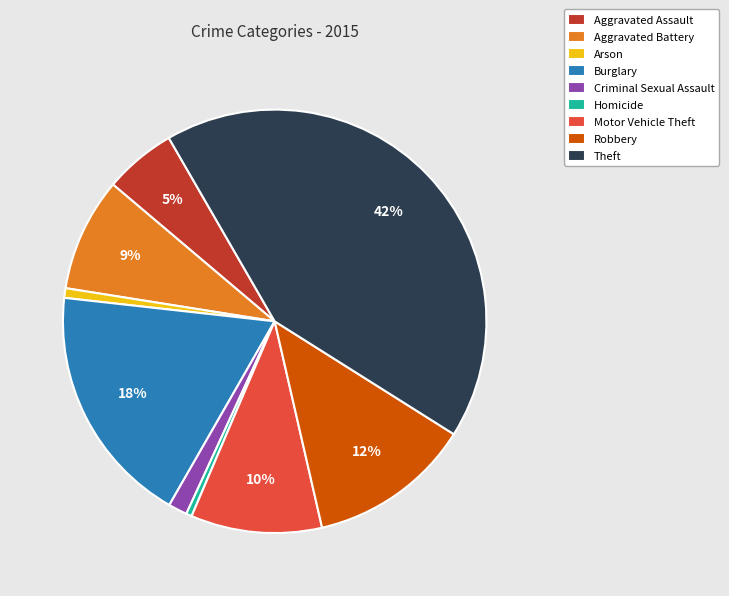

Which slice is the largest?

Theft